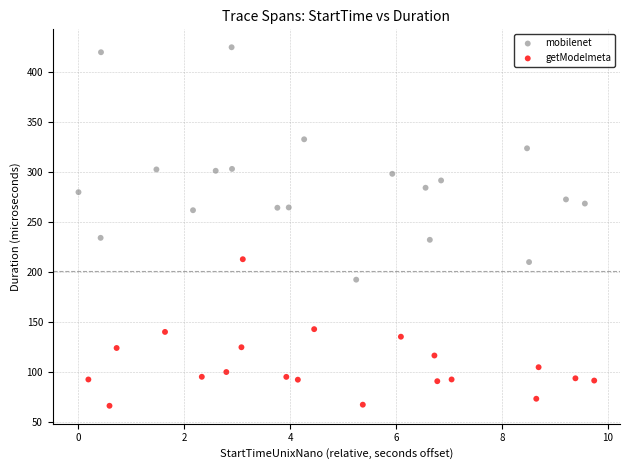

Which series contains the highest Y value?

mobilenet